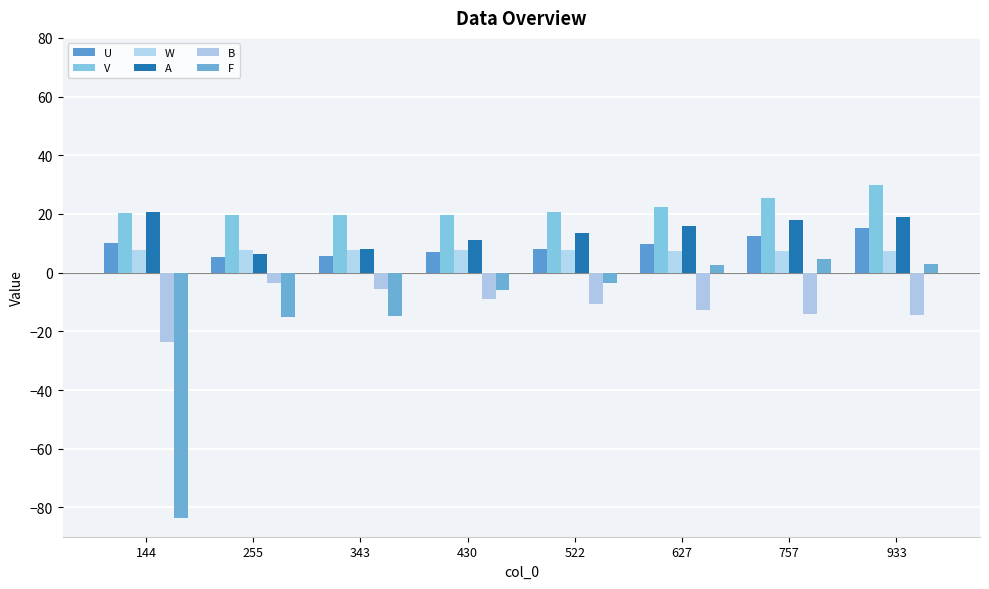

Reading left to right, list all the values displayed in this chart.

U: 10.2	5.3	5.6	6.9	8.1	9.9	12.6	15.2
V: 20.4	19.7	19.6	19.6	20.8	22.4	25.4	29.8
W: 7.7	7.6	7.6	7.6	7.7	7.5	7.3	7.5
A: 20.5	6.3	8.0	11.1	13.5	15.8	17.9	18.8
B: -23.6	-3.5	-5.7	-9.1	-10.6	-12.6	-14.0	-14.6
F: -83.5	-15.1	-14.8	-5.9	-3.6	2.5	4.8	3.0